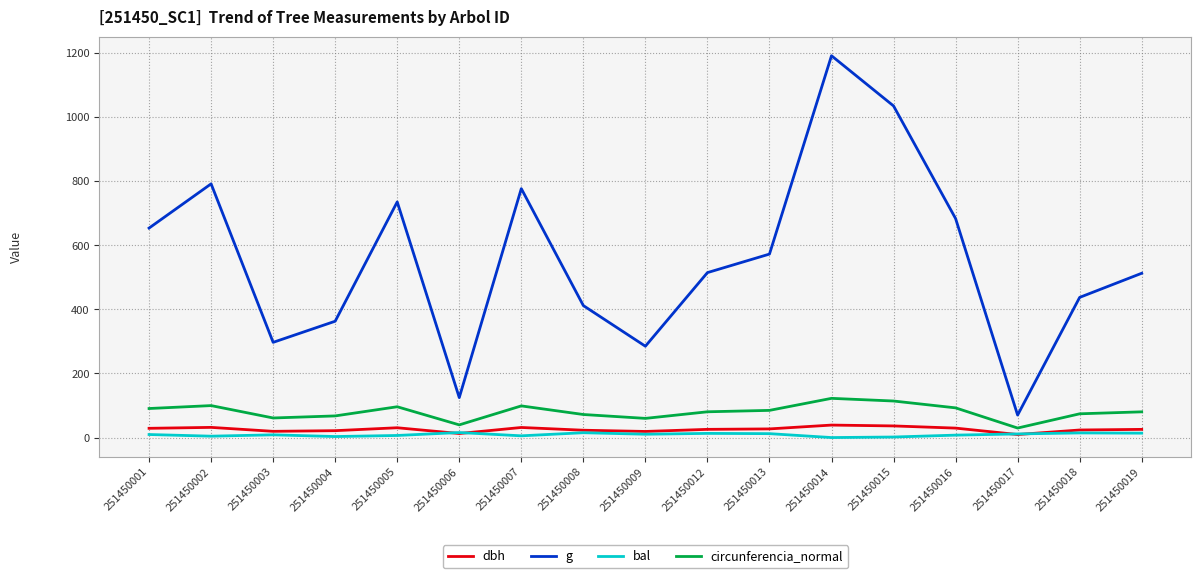

Which series has the widest spread of values?

g